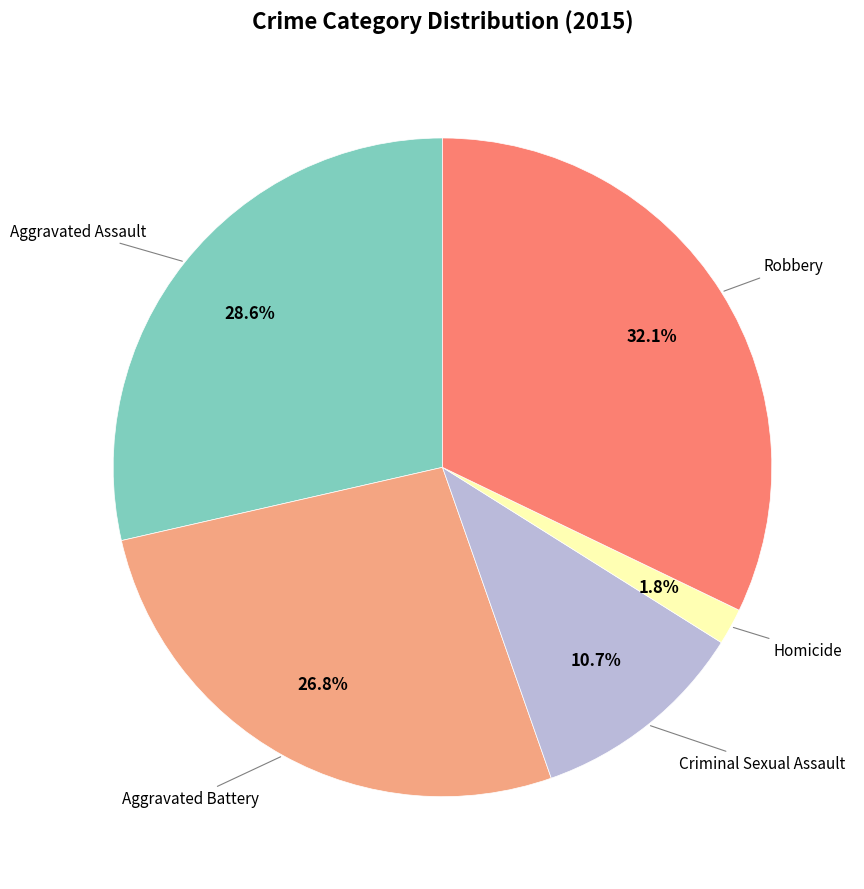

Is there any slice that represents more than half of the pie?

No